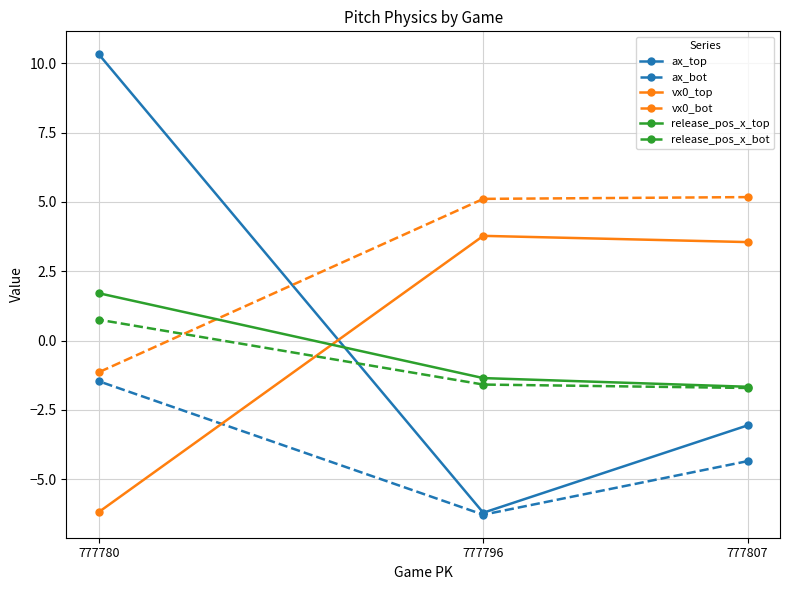

What is the difference between the highest and lowest values at 777780?

16.5